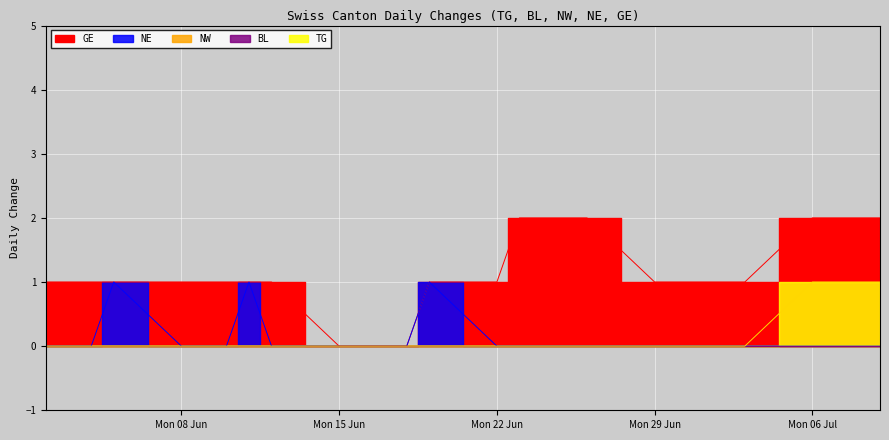

Reading right to left, list all the values displayed in this chart.

TG: 1	1	1	1	0	0	0	0	0	0	0	0	0	0	0	0	0	0	0	0	0	0	0	0	0	0	0	0
NE: 0	0	0	0	0	0	0	0	0	0	0	0	0	0	1	0	0	0	0	0	1	0	0	0	1	0	0	0
GE: 2	2	2	2	1	1	1	1	1	2	2	2	2	1	1	0	0	0	0	1	1	1	1	1	1	1	1	1